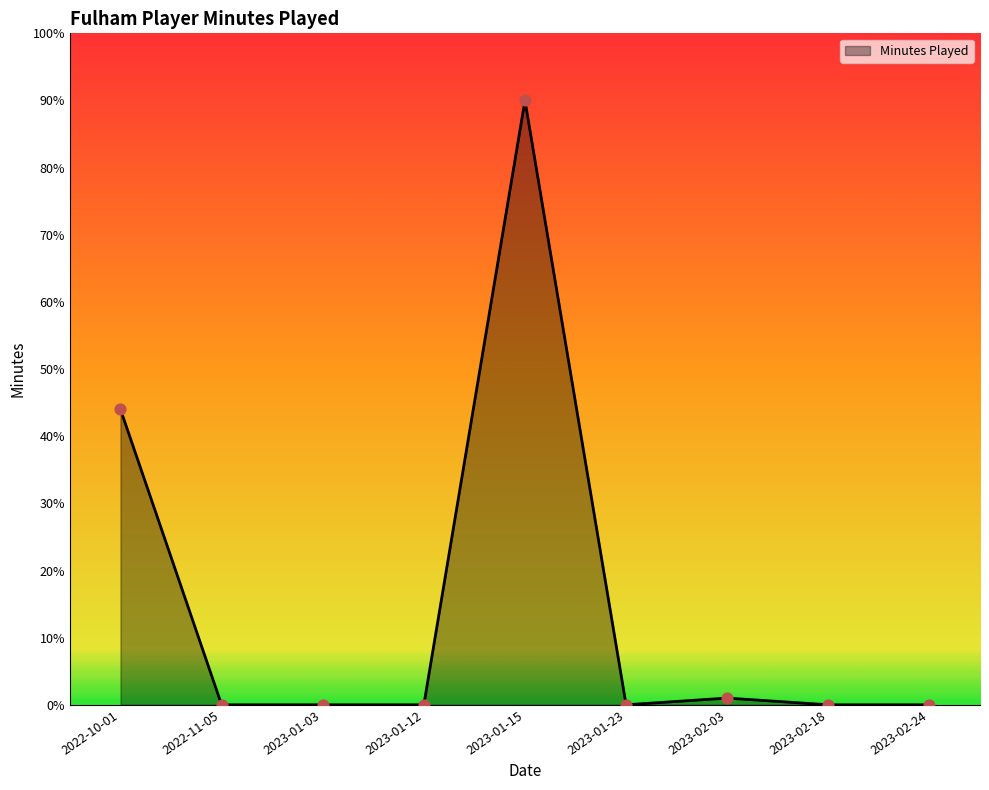

Between 2023-01-15 and 2022-10-01, which is larger?

2023-01-15